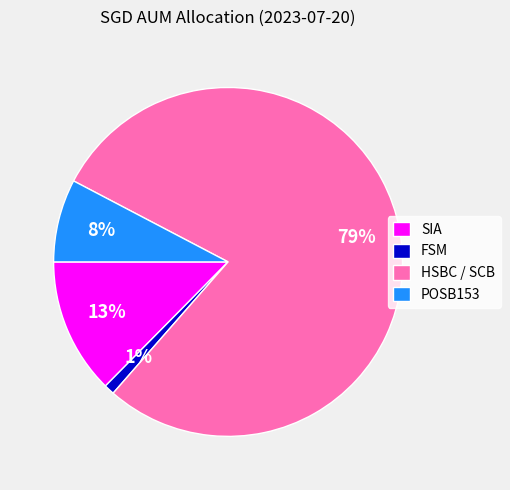

Count the number of slices in the pie.

4